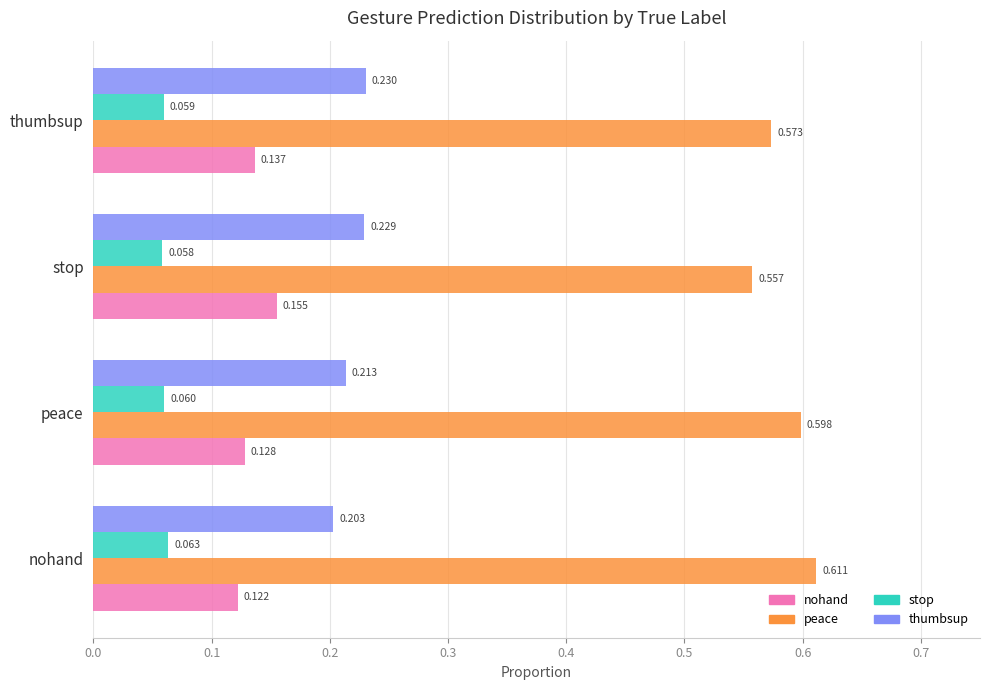

List the series in order of their peak value, lowest first.

stop, nohand, thumbsup, peace